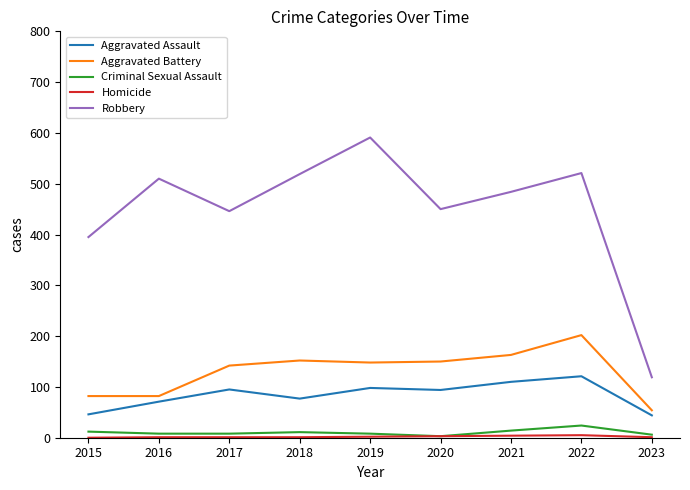

Is it true that Aggravated Battery equals 142 at 2017?

True